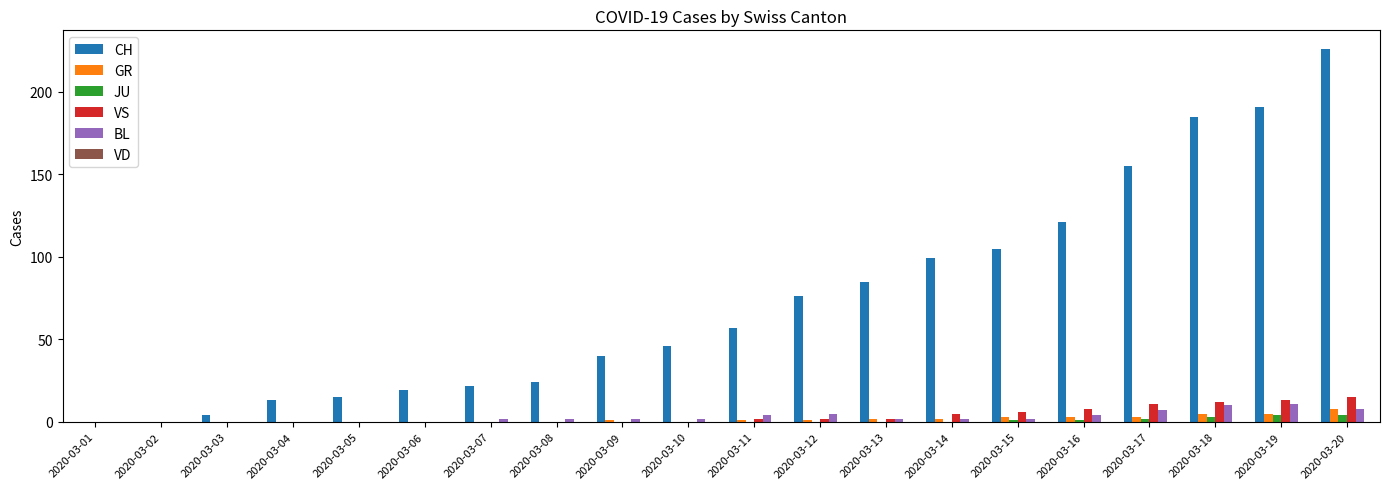

At which category does the chart reach its peak across all series?

2020-03-20